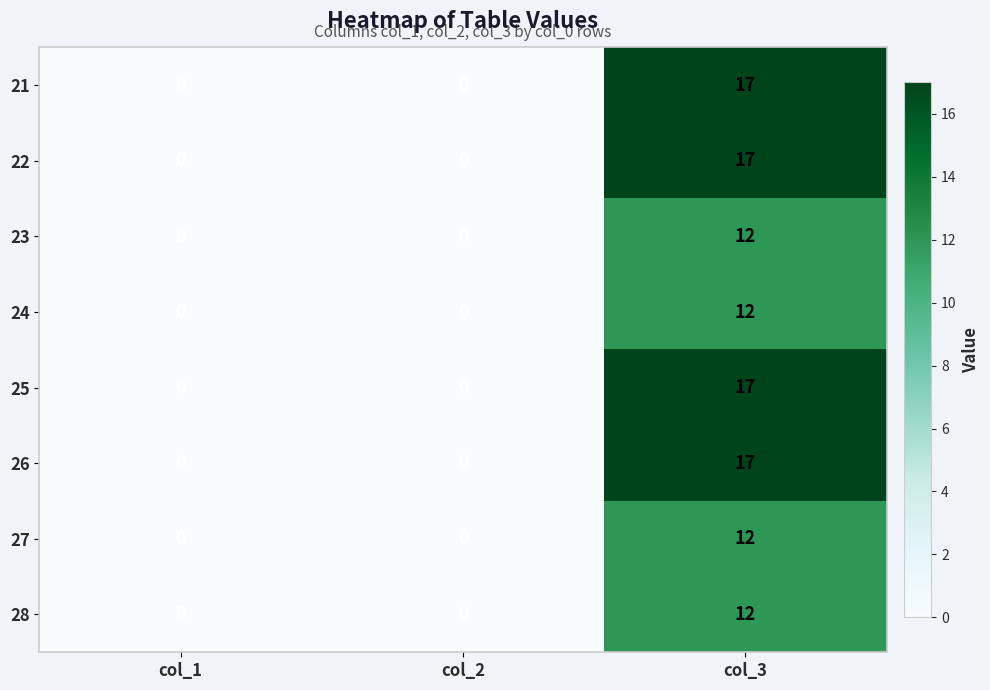

At which category is the sum across all series the highest?

col_3